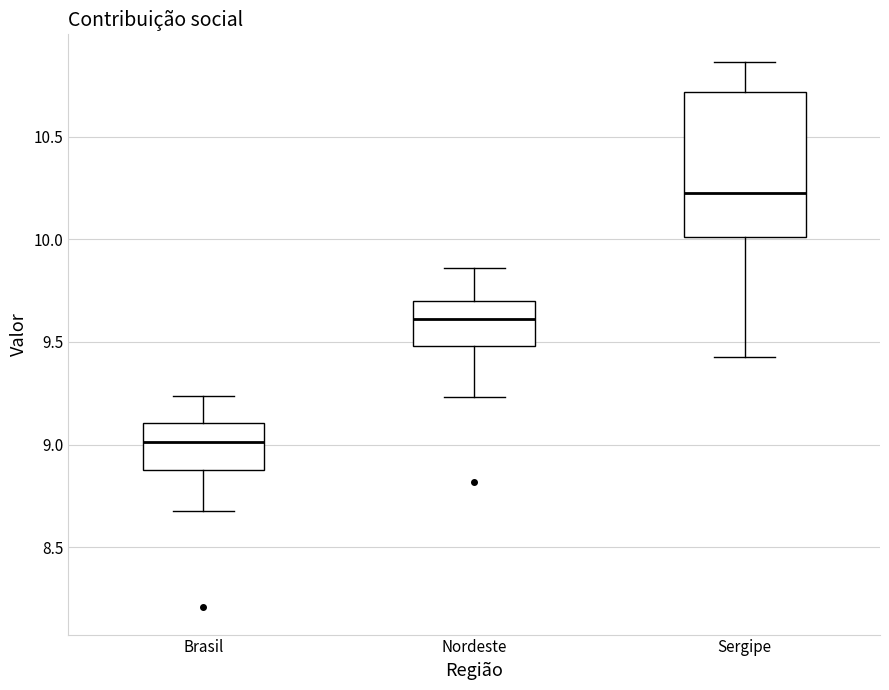

Where is the lower edge of the box for Nordeste on the y-axis? The values are not printed on the chart, so give them approximately, as read against the axis.

9.50